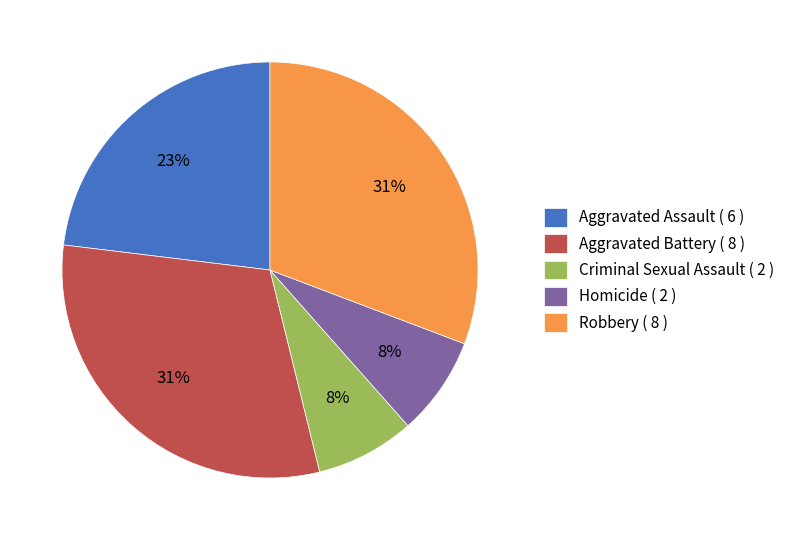

To the nearest percent, what percentage of the pie is Homicide?

8%